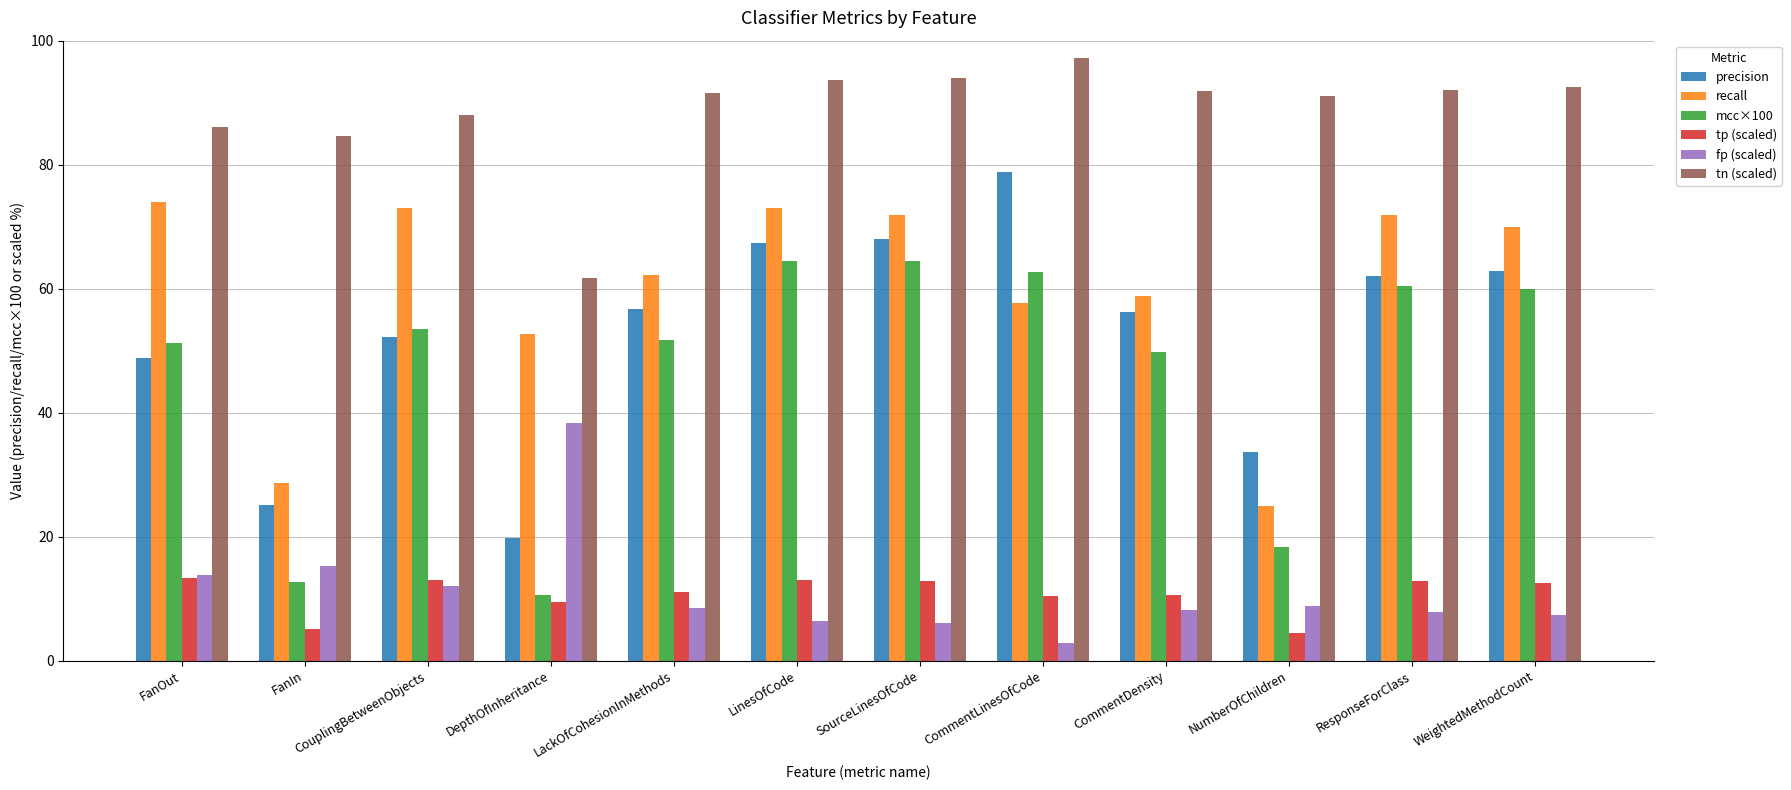

The fp (scaled) series shows 13.4 at CommentDensity. True or false?

False